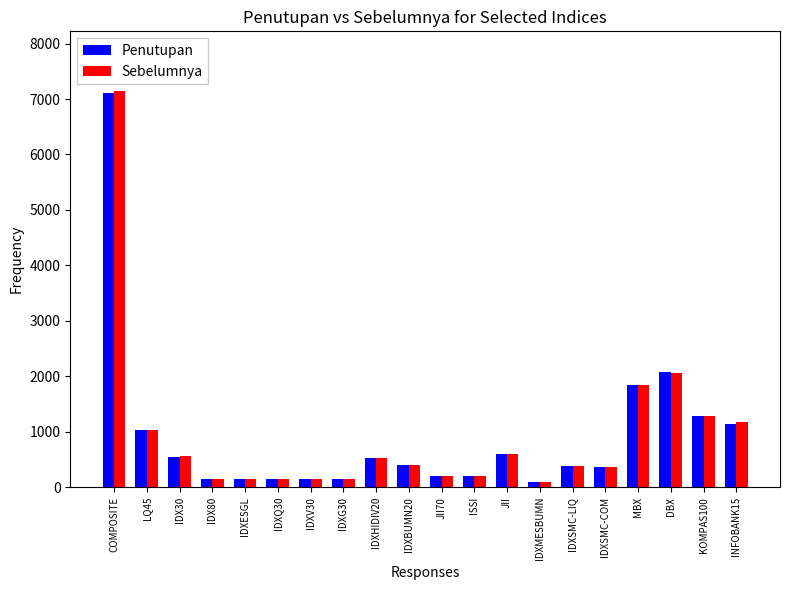

At which label does Sebelumnya reach its peak?

COMPOSITE